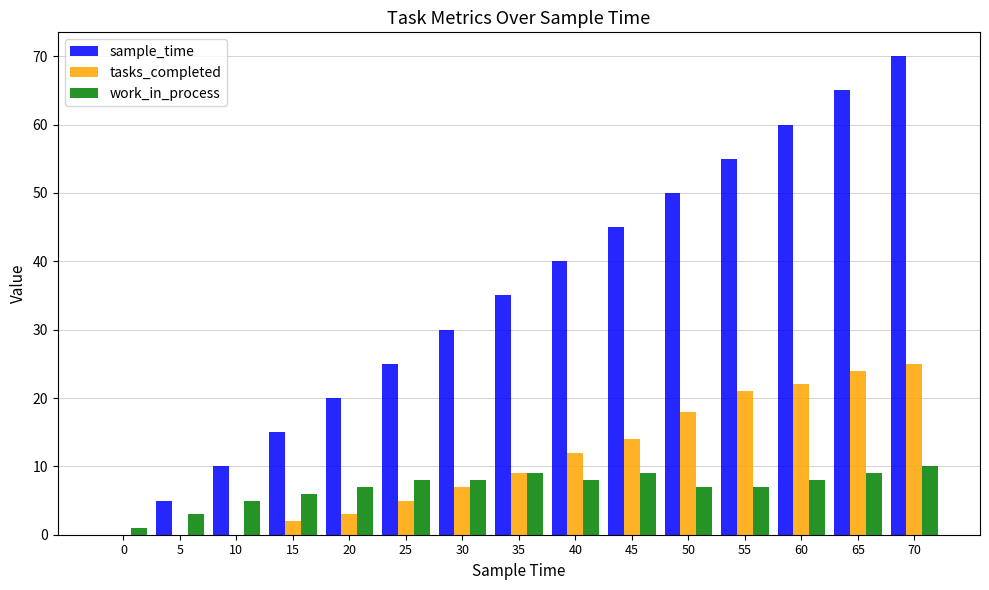

What is the approximate value of sample_time at 50, to the nearest 10?

50